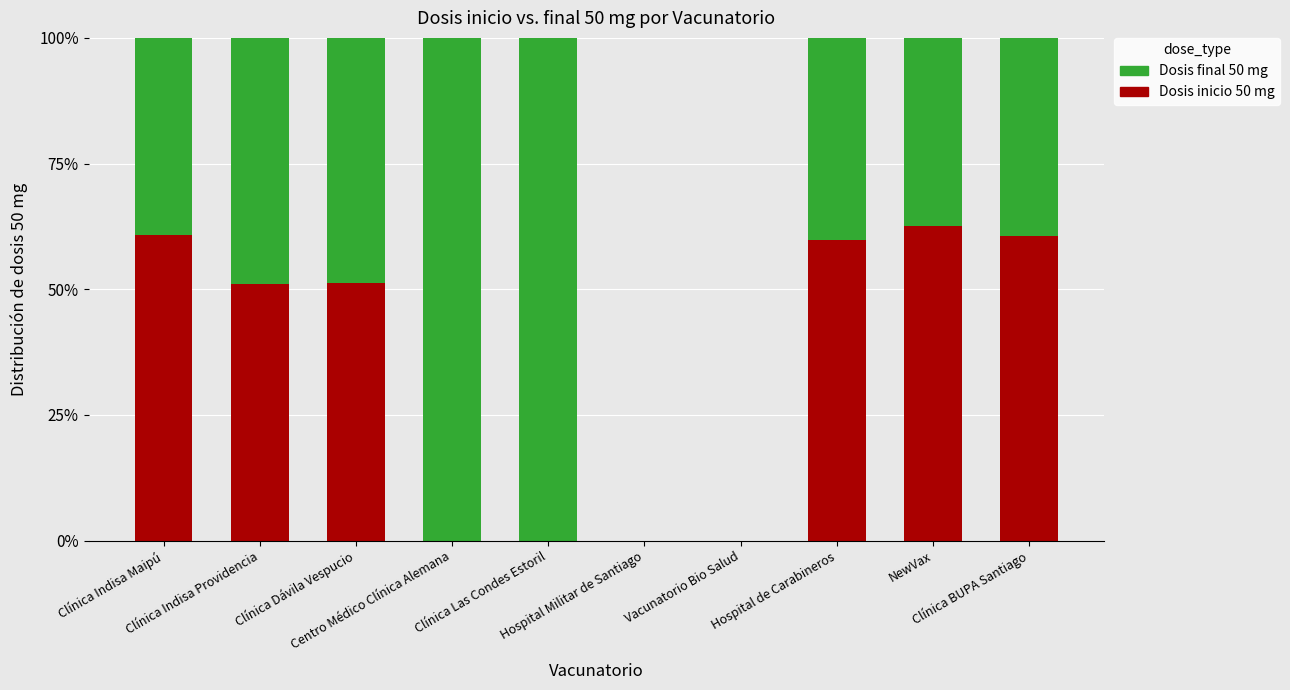

What are all the series names shown in the legend?

Dosis final 50 mg, Dosis inicio 50 mg